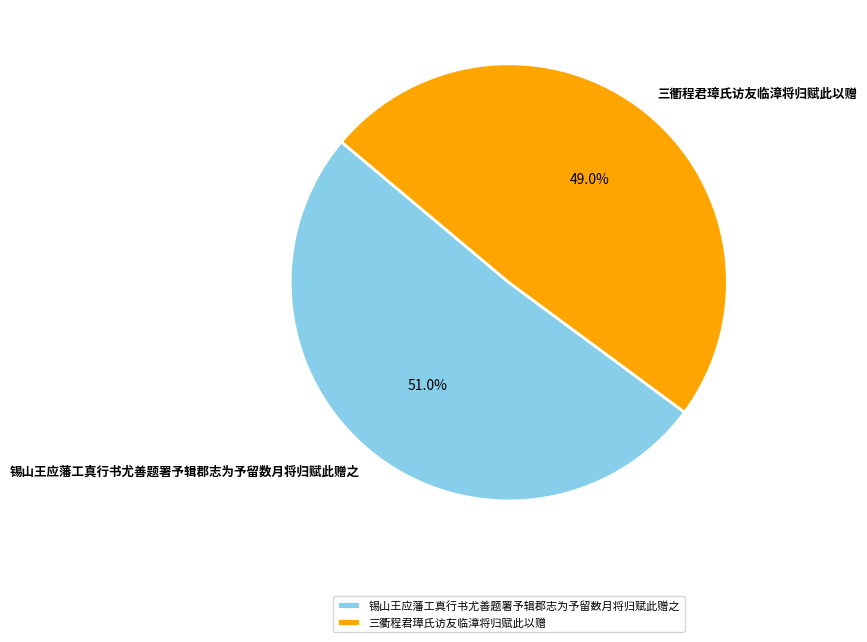

Which has a higher value, 锡山王应藩工真行书尤善题署予辑郡志为予留数月将归赋此赠之 or 三衢程君璋氏访友临漳将归赋此以赠?

锡山王应藩工真行书尤善题署予辑郡志为予留数月将归赋此赠之